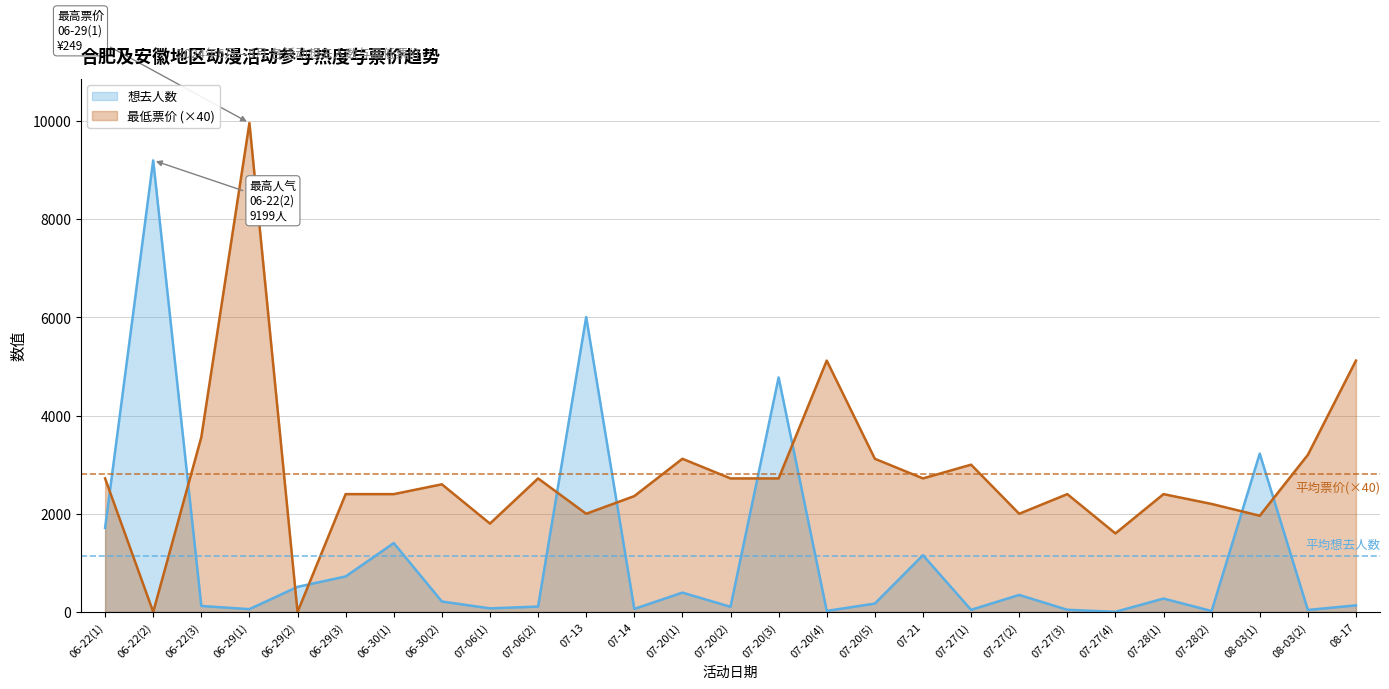

True or false: 想去人数 has a value of 1712 at 06-22(1).

True